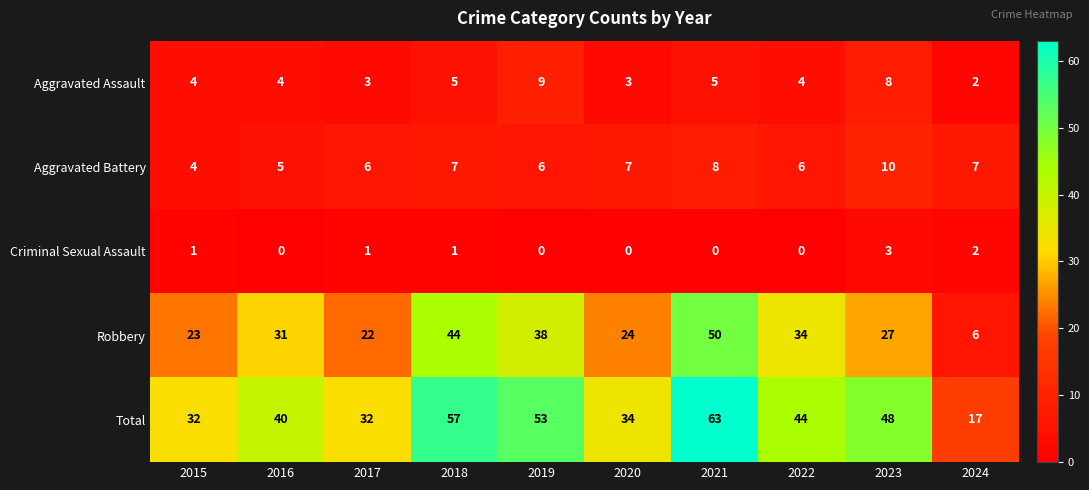

What is the difference between the maximum and second lowest values in the Robbery series?

28